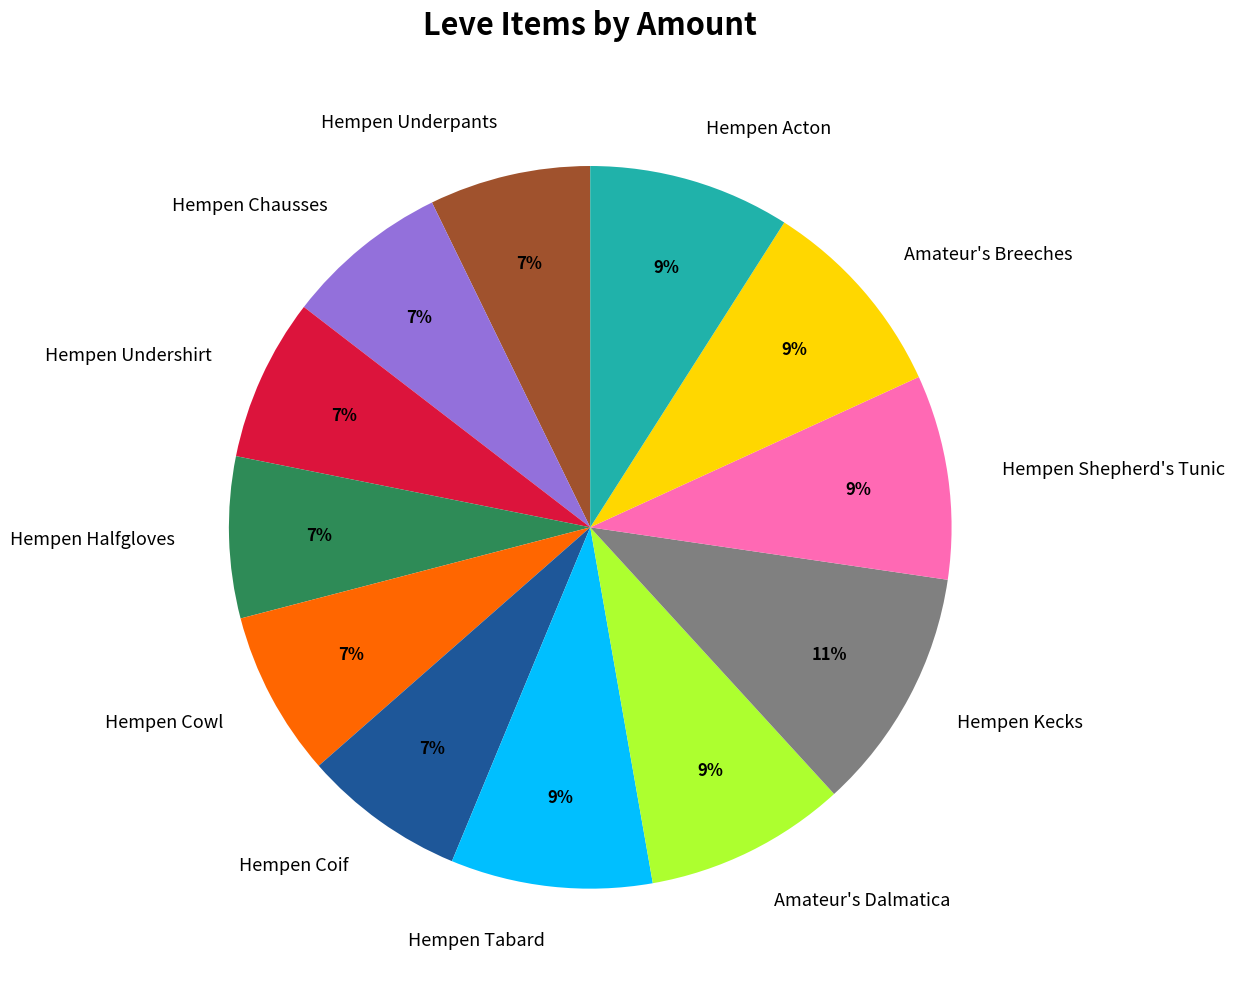

Which category has the biggest portion of the pie?

Hempen Kecks